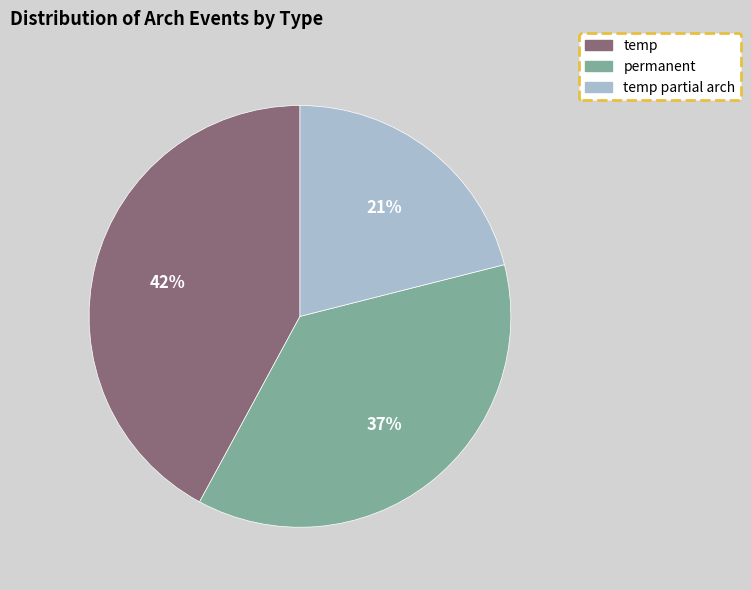

To the nearest percent, what is the average slice percentage?

33%